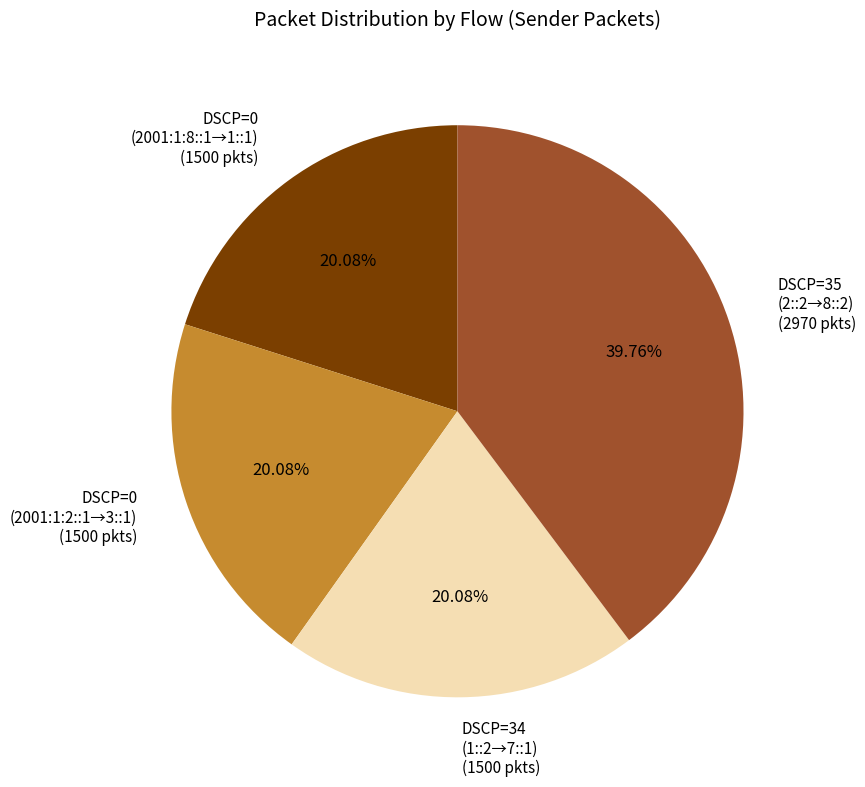

Approximately how many times larger is the value at DSCP=34 (1::2→7::1) (1500 pkts) compared to DSCP=0 (2001:1:2::1→3::1) (1500 pkts)?

1.0